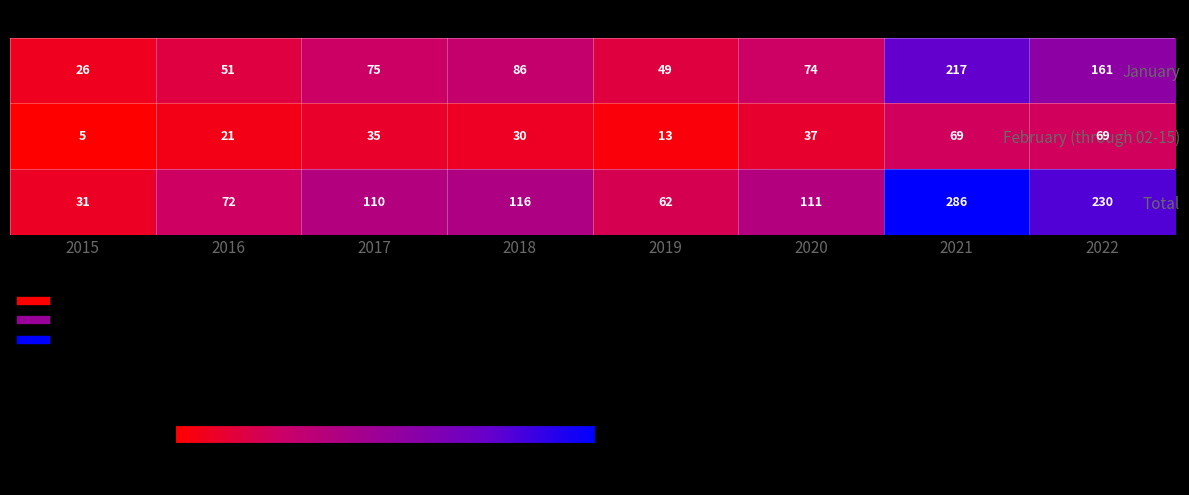

Which series has the largest total across all categories?

Total